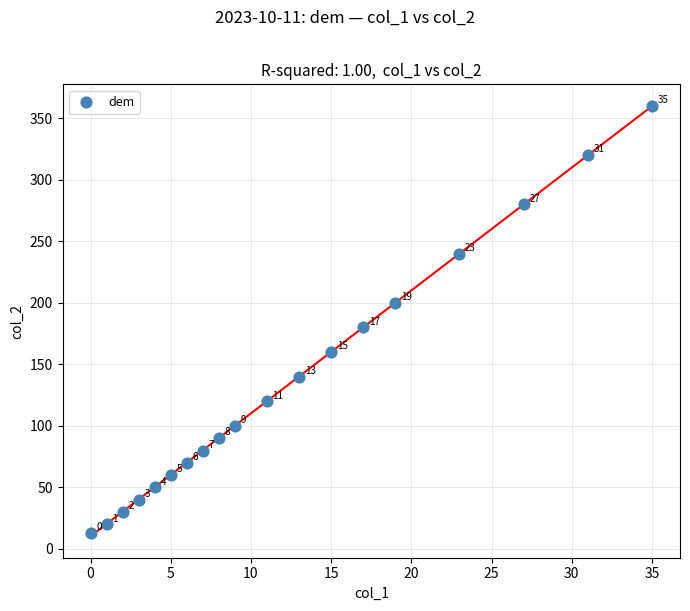

What is the range of X values (max minus min)?

35